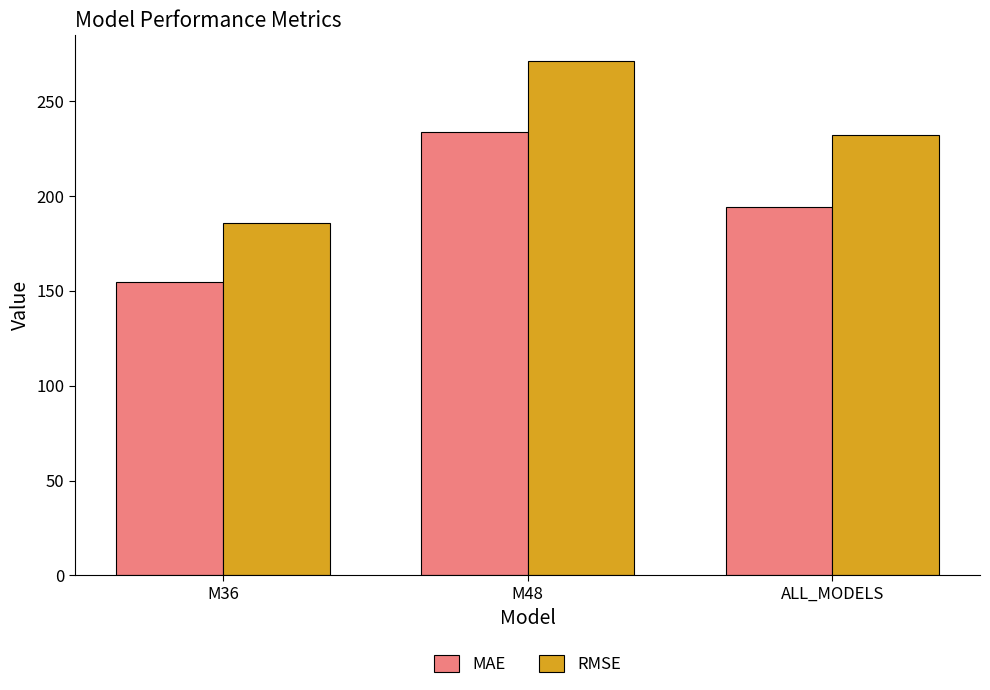

What is the minimum value for RMSE?

185.6